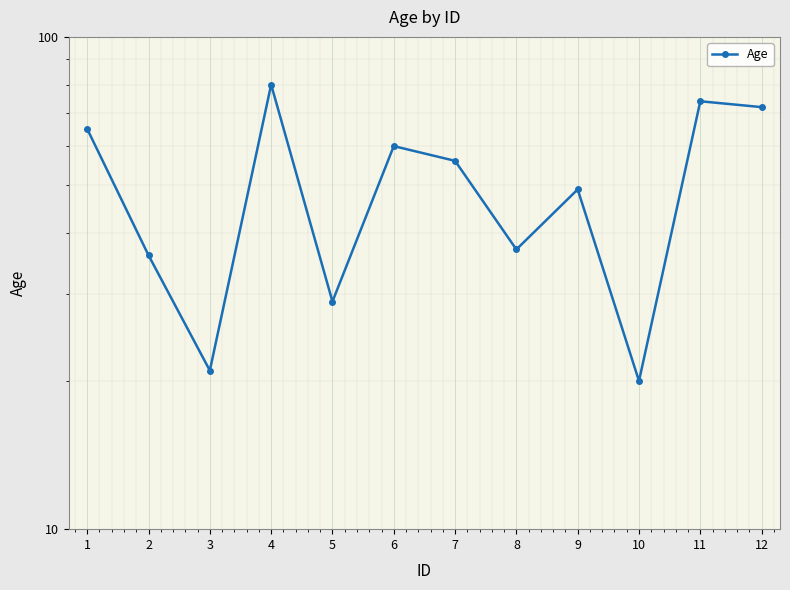

What is the ratio of the value at 2 to the value at 4?

0.5